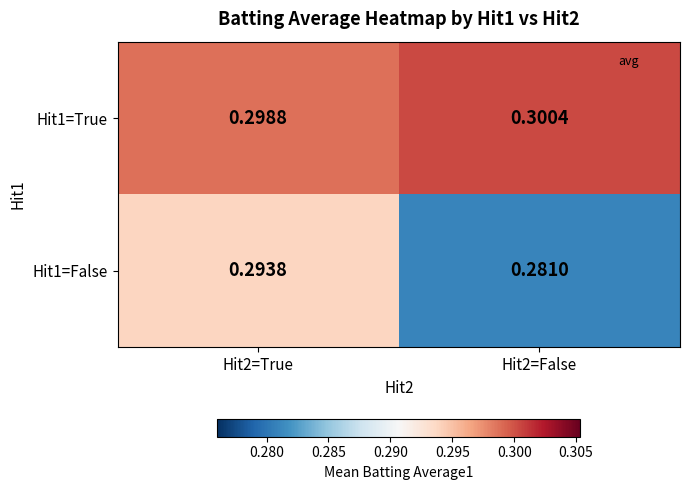

Reading left to right, list all the values displayed in this chart.

Hit1=True: Hit2=True=0.3	Hit2=False=0.3
Hit1=False: Hit2=True=0.3	Hit2=False=0.3